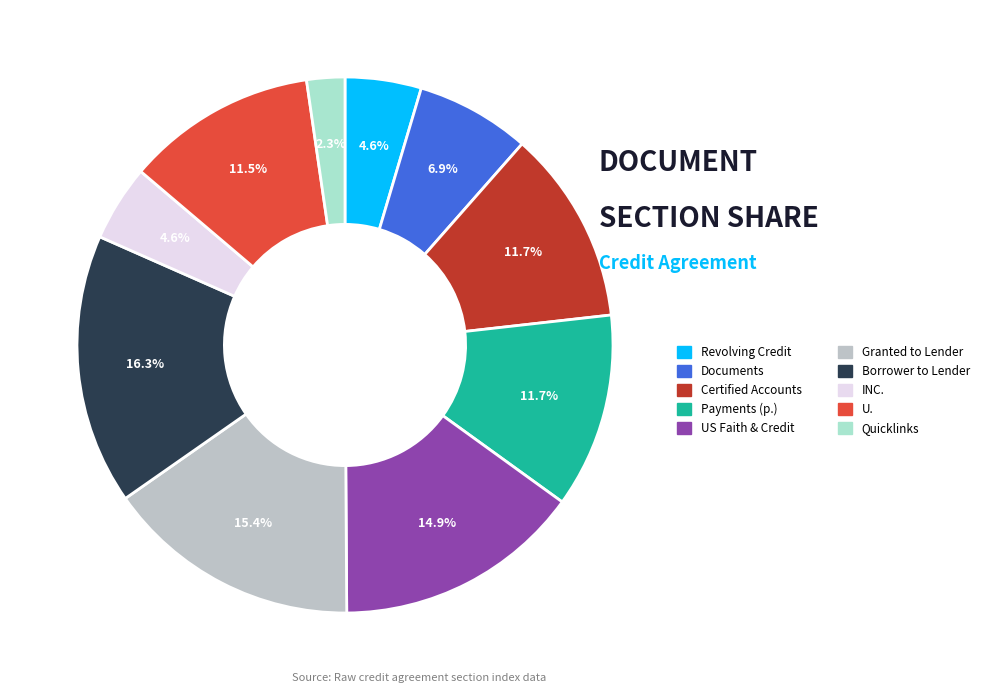

Does any single category account for the majority?

No